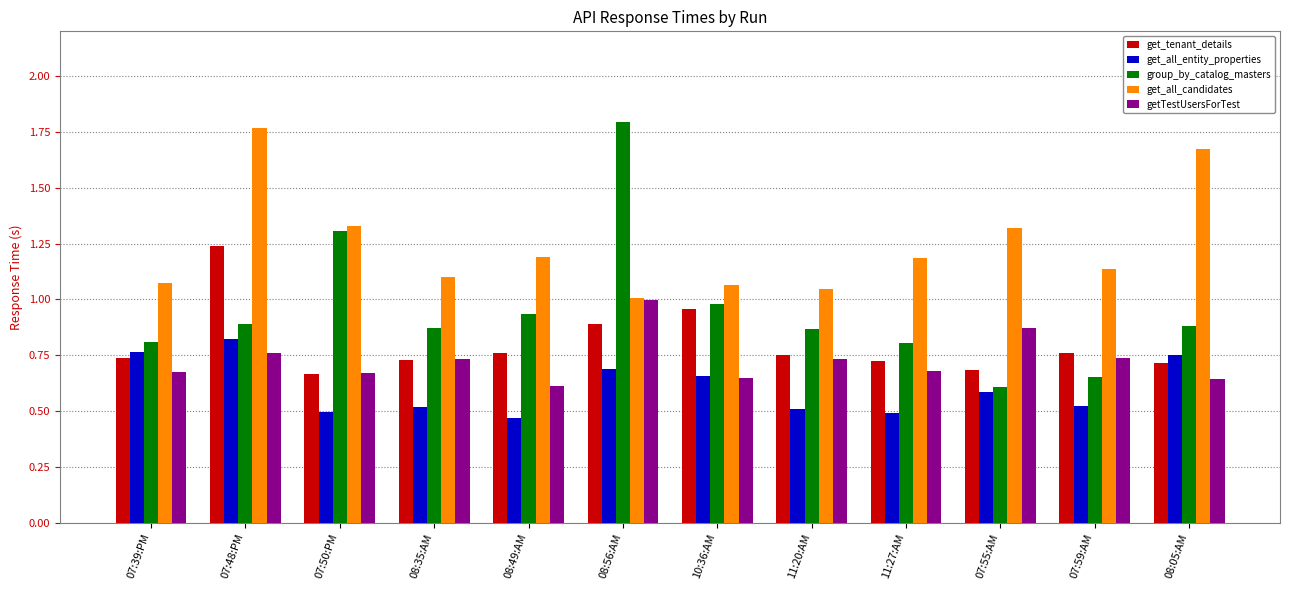

What is the sum of all group_by_catalog_masters values?

11.4